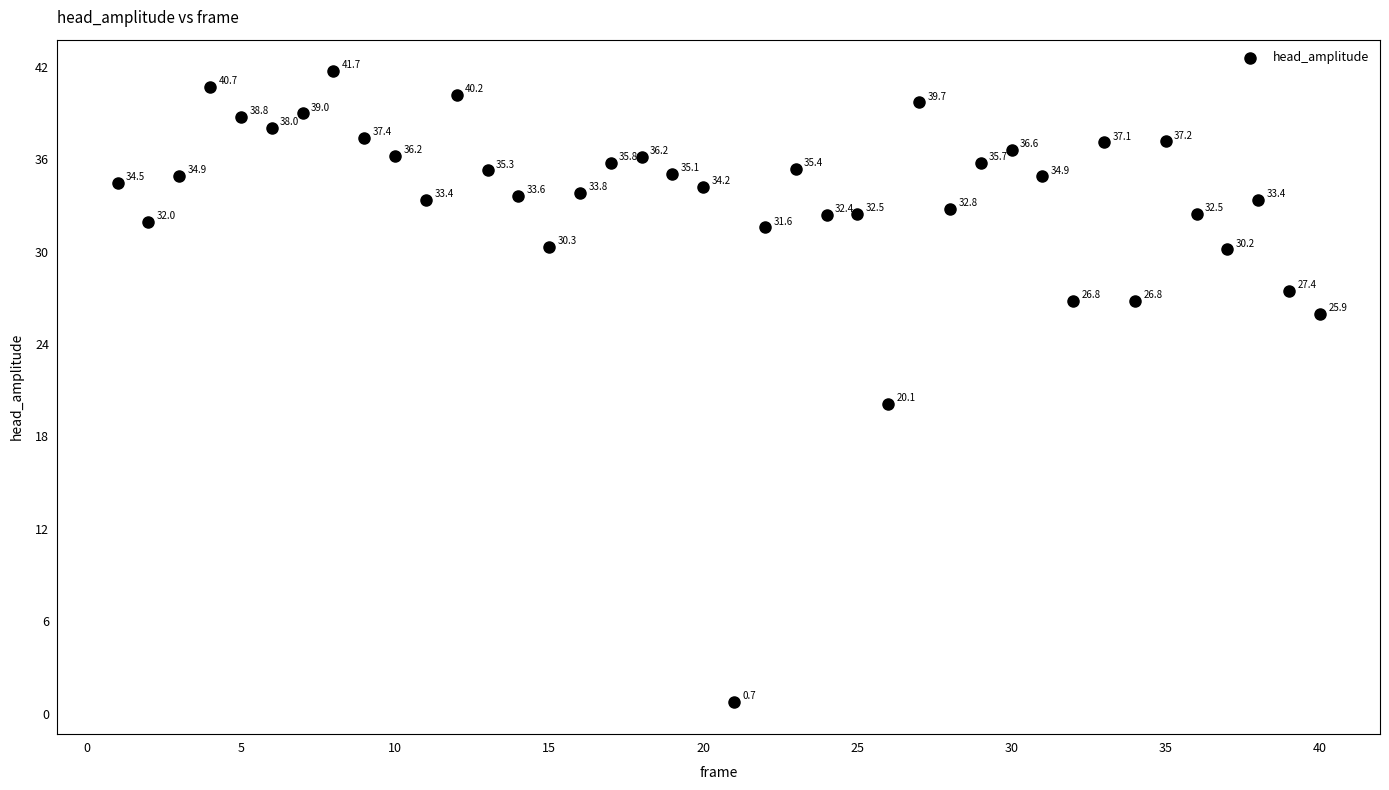

What Y value in the scatter plot is closest to 21?

20.1